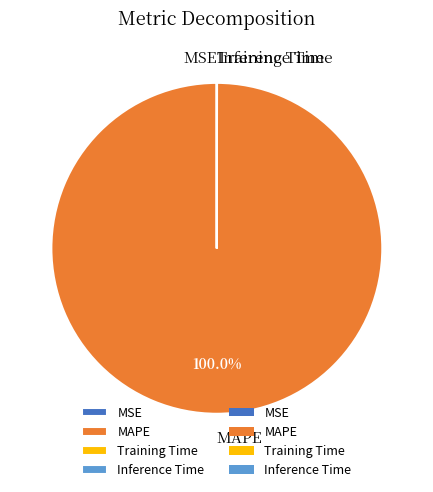

Is there any slice that represents more than half of the pie?

Yes